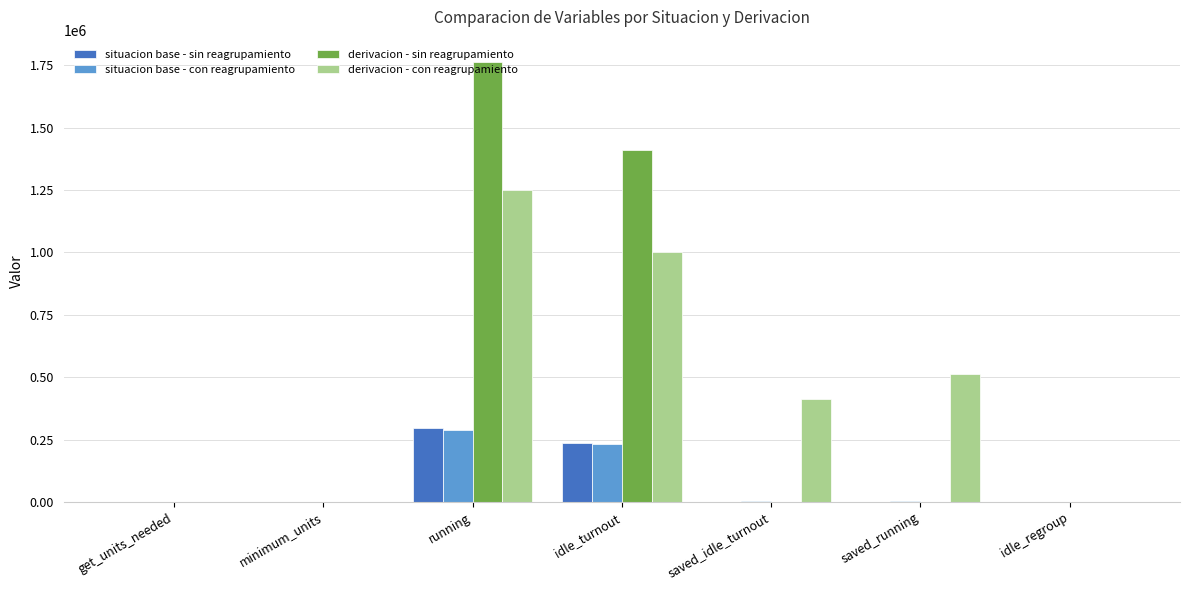

At which label does situacion base - sin reagrupamiento reach its peak?

running